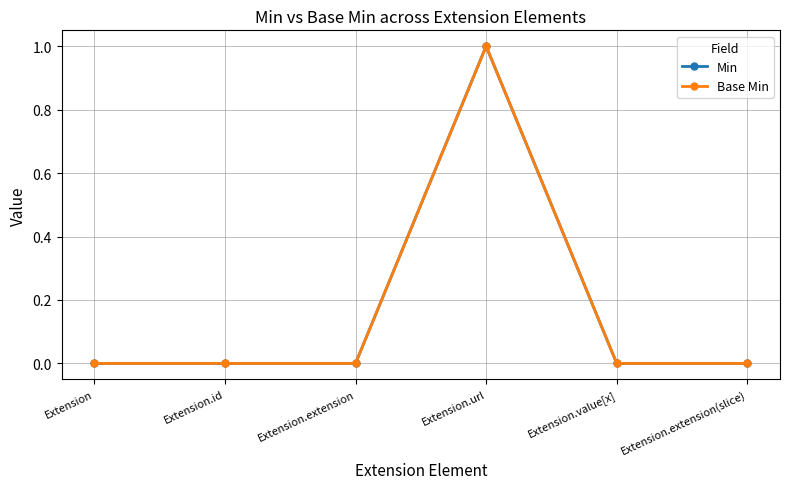

Reading left to right, extract all data points from this chart.

Min: Extension=0	Extension.id=0	Extension.extension=0	Extension.url=1	Extension.value[x]=0	Extension.extension(slice)=0
Base Min: Extension=0	Extension.id=0	Extension.extension=0	Extension.url=1	Extension.value[x]=0	Extension.extension(slice)=0